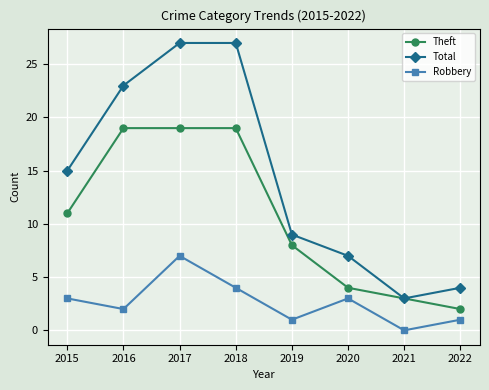

The value of Theft at 2021 is 3. True or false?

True